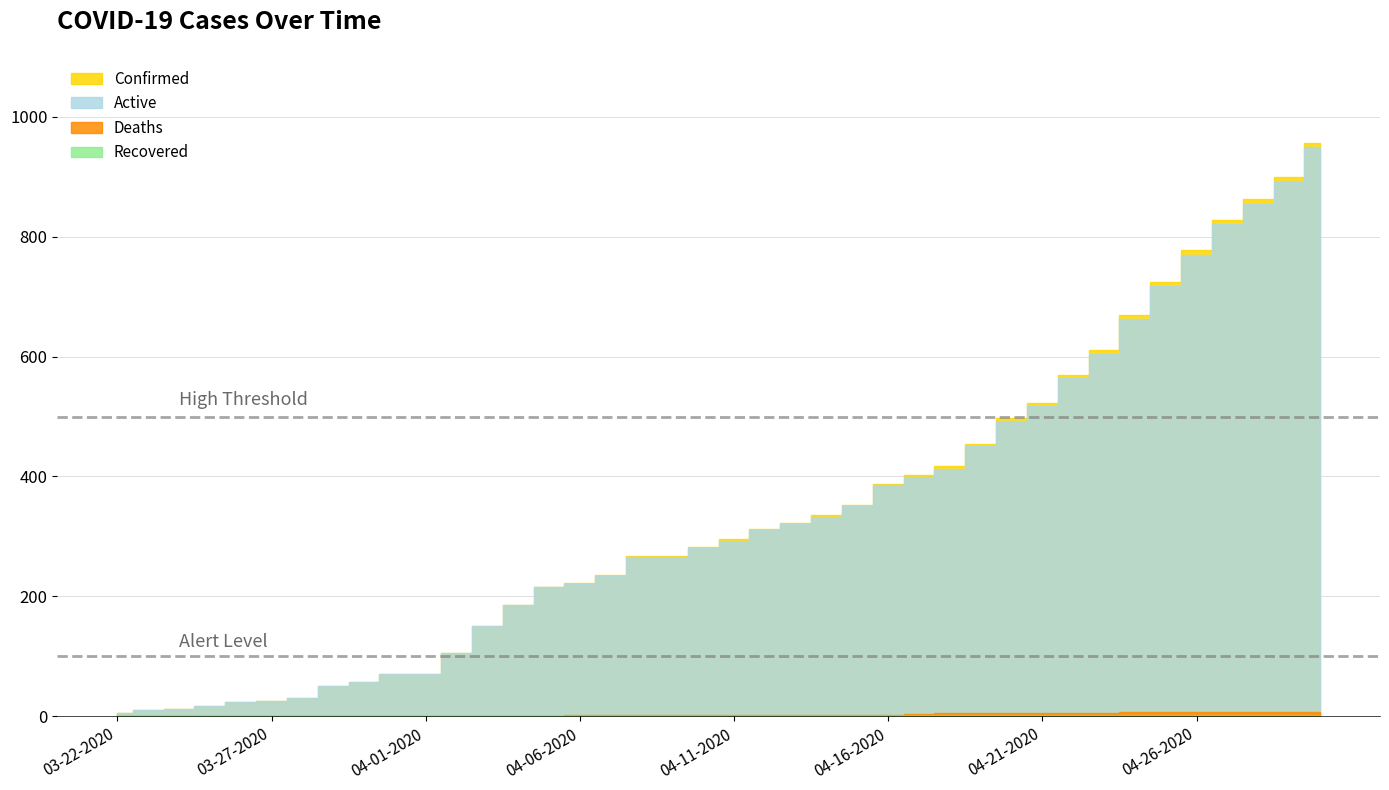

Is it true that Deaths equals -4 at 04-04-2020?

False